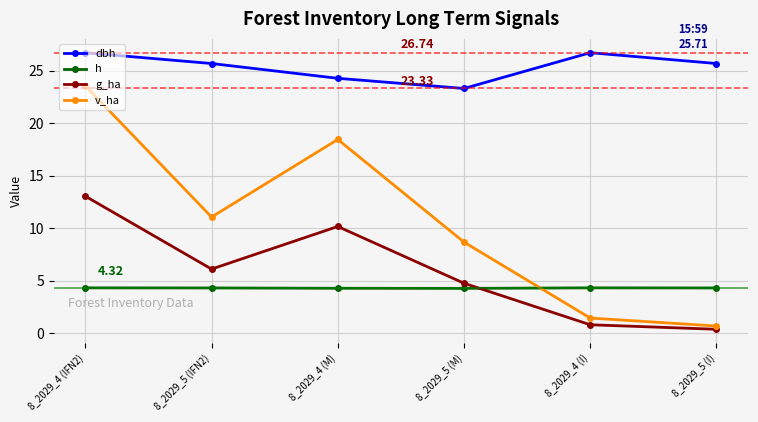

How many categories are shown in the chart?

6